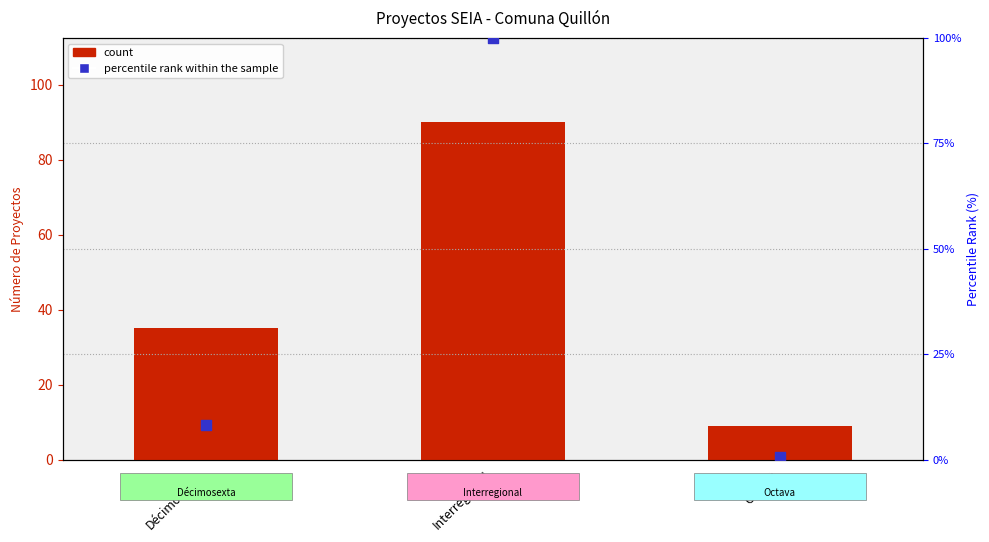

What are all the series names shown in the legend?

count, percentile rank within the sample